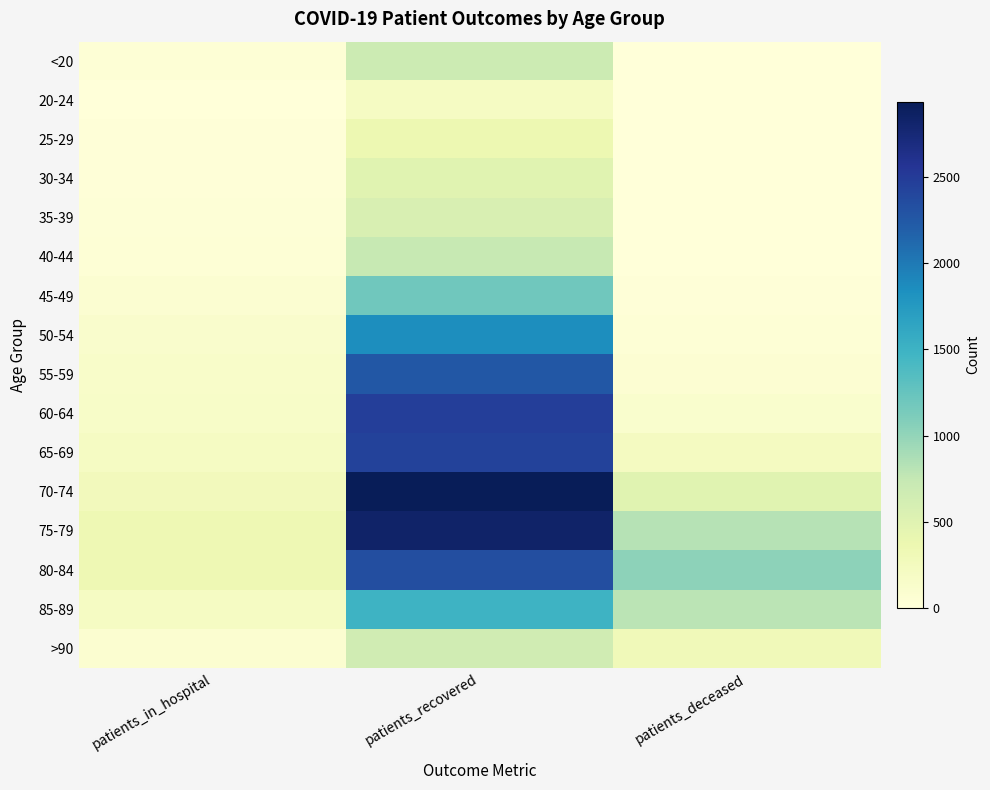

How many categories are shown in the chart?

3